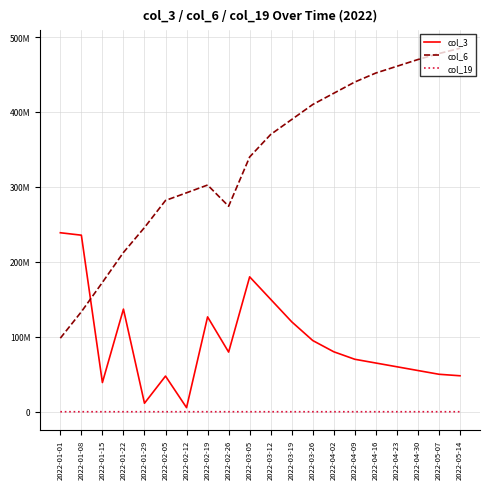

What are all the series names shown in the legend?

col_3, col_6, col_19